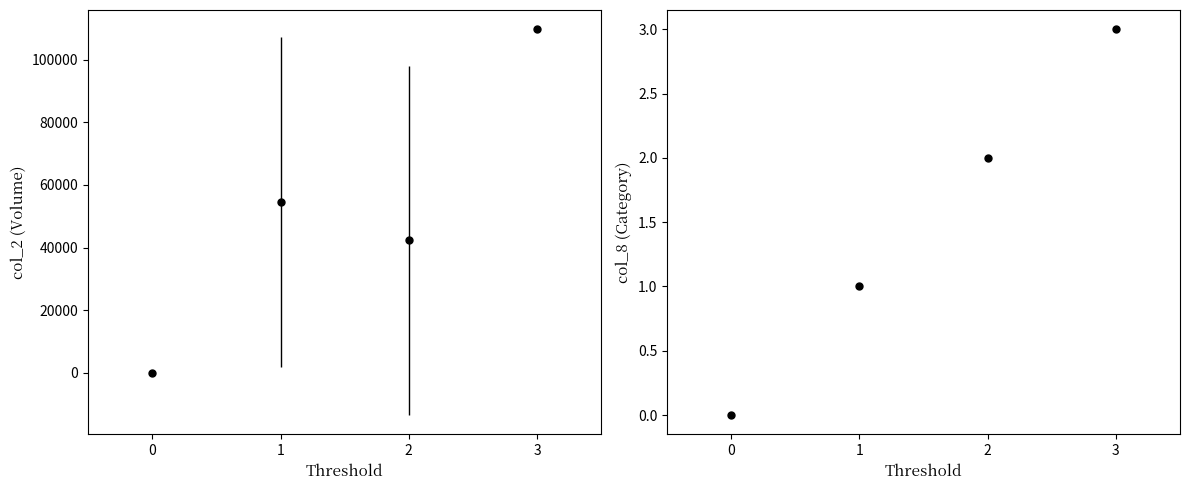

True or false: col_2 and col_8 cross at least once.

False